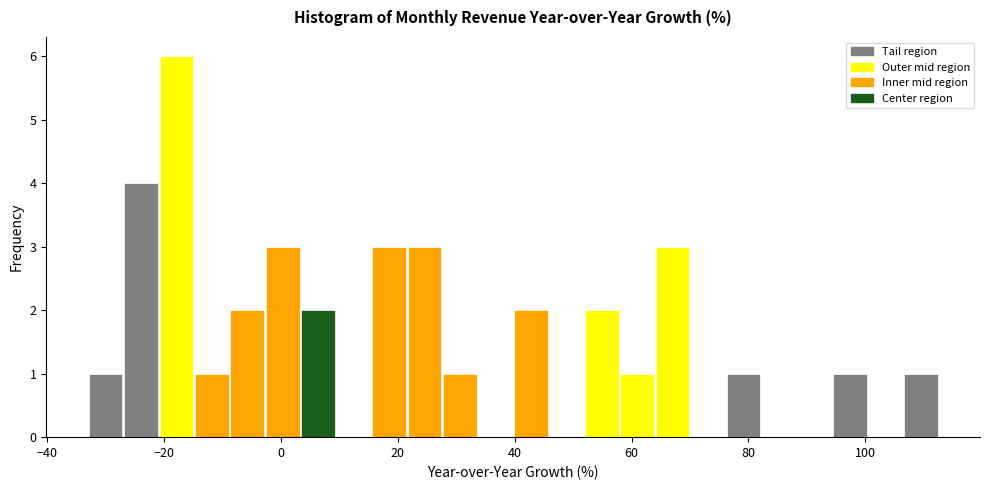

Read against the x-axis, roughly where is the centre of the tallest bar?

-18